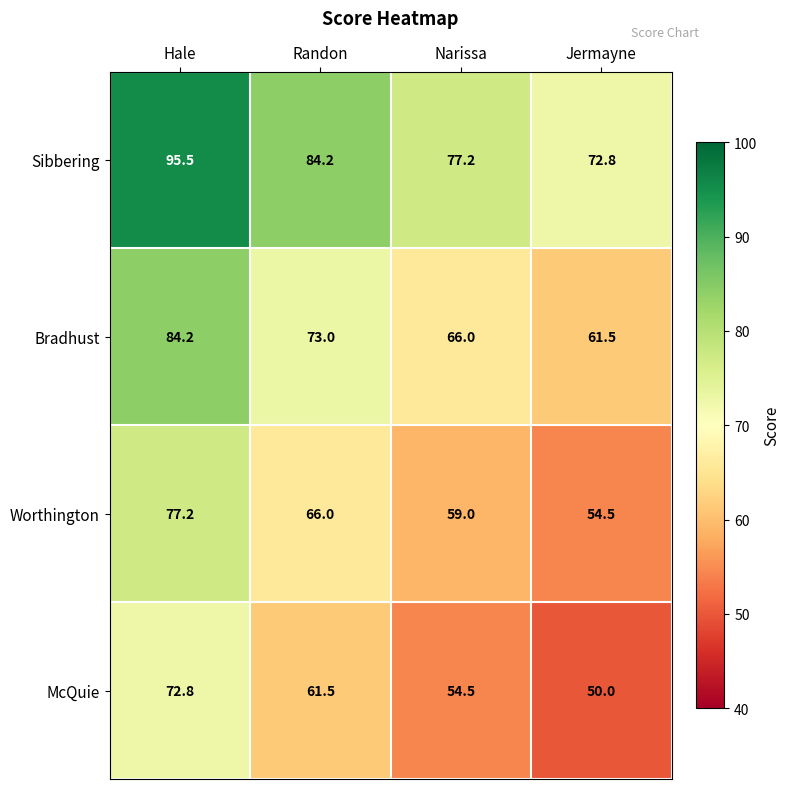

What value does the Bradhust series have at Hale?

84.2